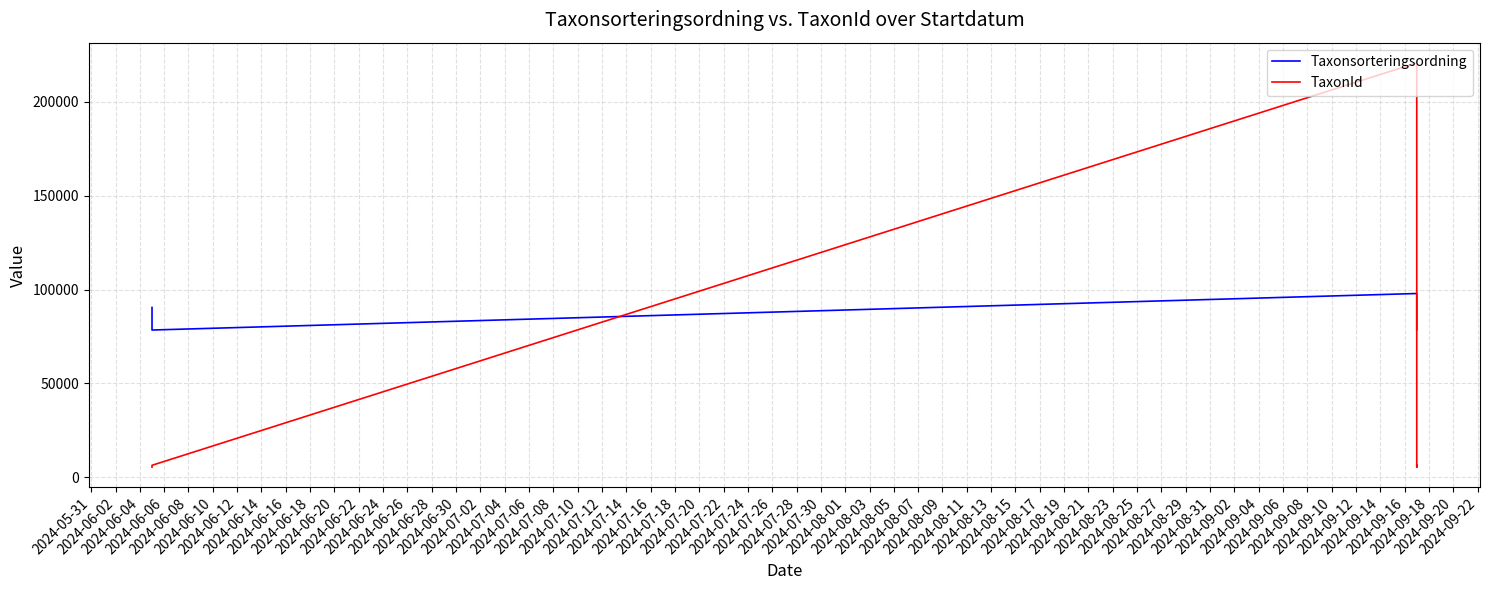

How many intersections are there between TaxonId and Taxonsorteringsordning?

2